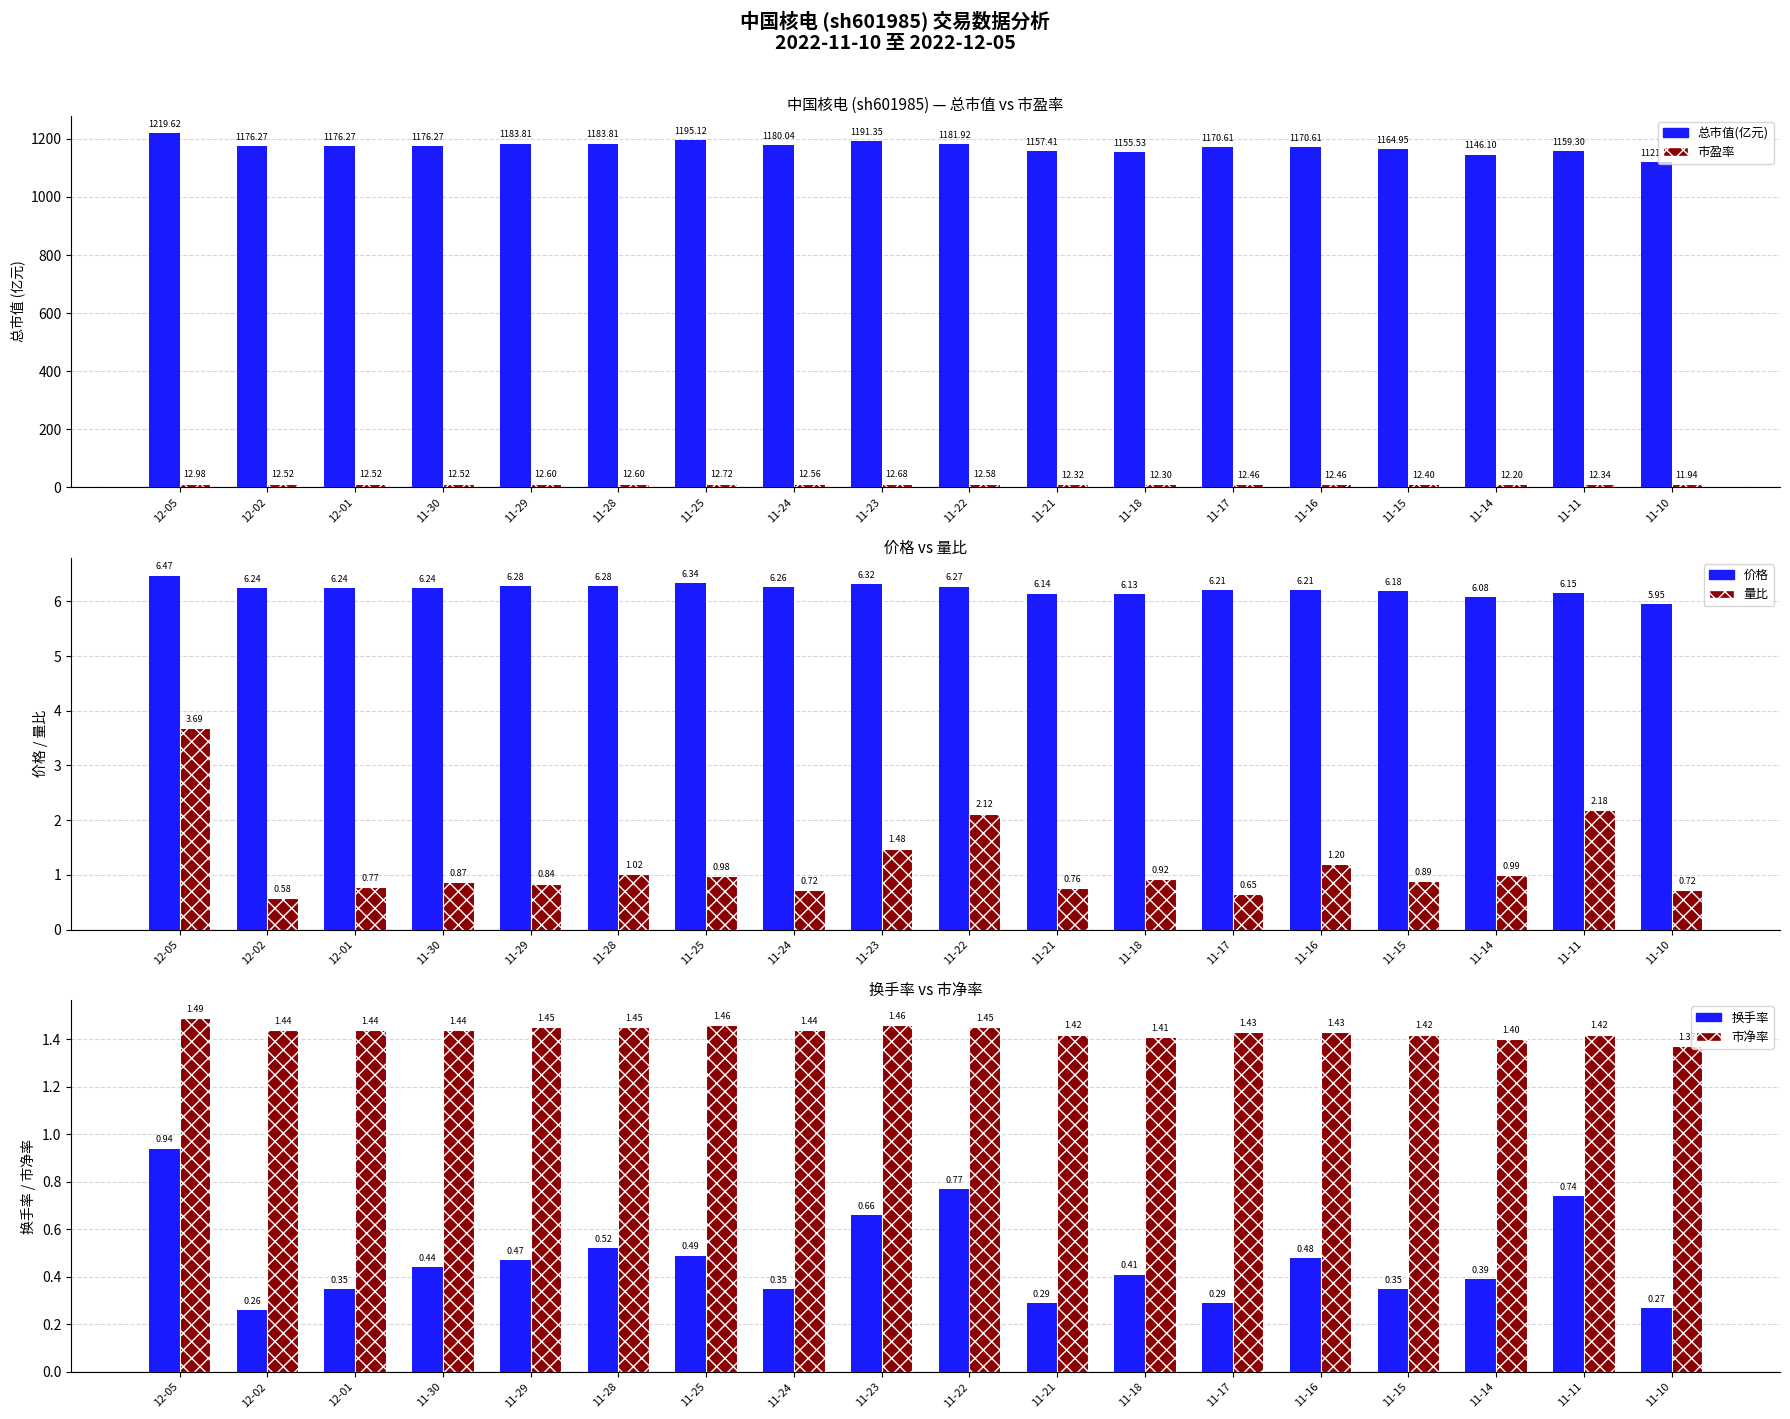

Reading left to right, what are all the values shown in this chart?

总市值(亿元): 12-05=1219.6	12-02=1176.3	12-01=1176.3	11-30=1176.3	11-29=1183.8	11-28=1183.8	11-25=1195.1	11-24=1180.0	11-23=1191.3	11-22=1181.9	11-21=1157.4	11-18=1155.5	11-17=1170.6	11-16=1170.6	11-15=1165.0	11-14=1146.1	11-11=1159.3	11-10=1121.6
市盈率: 12-05=13.0	12-02=12.5	12-01=12.5	11-30=12.5	11-29=12.6	11-28=12.6	11-25=12.7	11-24=12.6	11-23=12.7	11-22=12.6	11-21=12.3	11-18=12.3	11-17=12.5	11-16=12.5	11-15=12.4	11-14=12.2	11-11=12.3	11-10=11.9
价格: 12-05=6.5	12-02=6.2	12-01=6.2	11-30=6.2	11-29=6.3	11-28=6.3	11-25=6.3	11-24=6.3	11-23=6.3	11-22=6.3	11-21=6.1	11-18=6.1	11-17=6.2	11-16=6.2	11-15=6.2	11-14=6.1	11-11=6.2	11-10=6.0
量比: 12-05=3.7	12-02=0.6	12-01=0.8	11-30=0.9	11-29=0.8	11-28=1.0	11-25=1.0	11-24=0.7	11-23=1.5	11-22=2.1	11-21=0.8	11-18=0.9	11-17=0.7	11-16=1.2	11-15=0.9	11-14=1.0	11-11=2.2	11-10=0.7
换手率: 12-05=0.9	12-02=0.3	12-01=0.3	11-30=0.4	11-29=0.5	11-28=0.5	11-25=0.5	11-24=0.3	11-23=0.7	11-22=0.8	11-21=0.3	11-18=0.4	11-17=0.3	11-16=0.5	11-15=0.3	11-14=0.4	11-11=0.7	11-10=0.3
市净率: 12-05=1.5	12-02=1.4	12-01=1.4	11-30=1.4	11-29=1.4	11-28=1.4	11-25=1.5	11-24=1.4	11-23=1.5	11-22=1.4	11-21=1.4	11-18=1.4	11-17=1.4	11-16=1.4	11-15=1.4	11-14=1.4	11-11=1.4	11-10=1.4